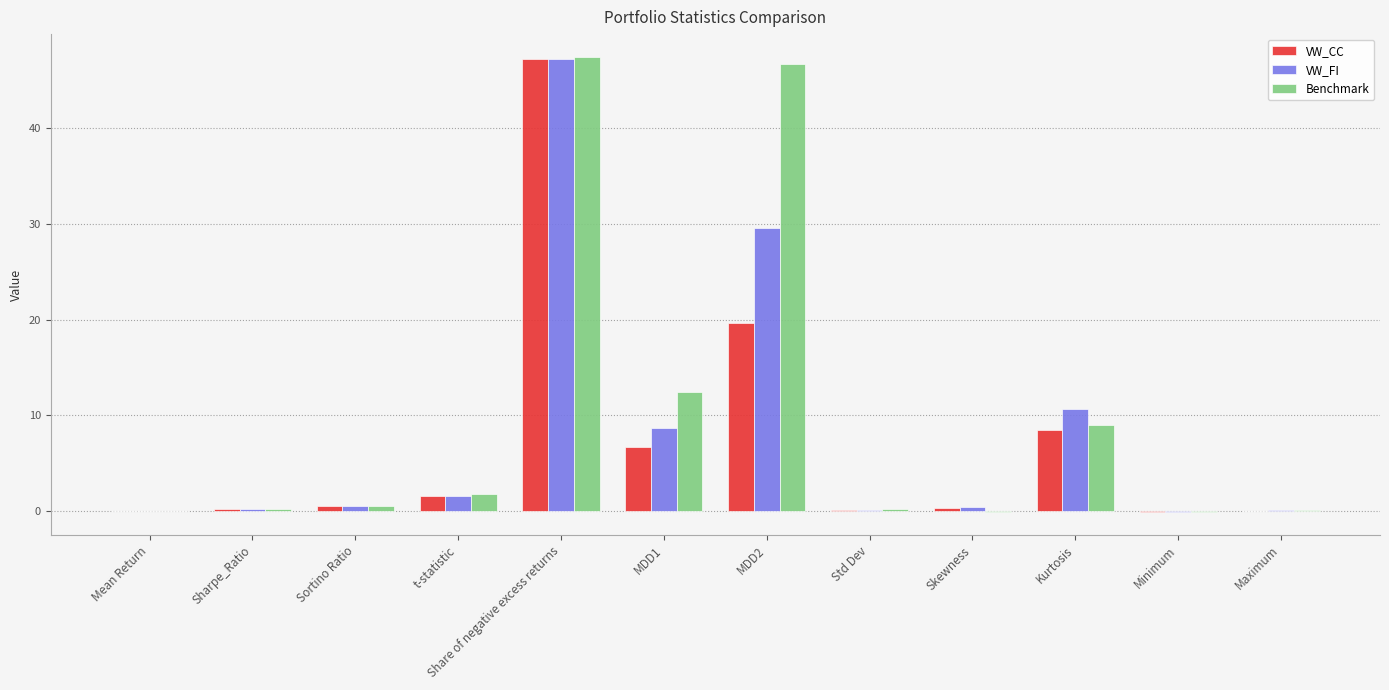

What is the maximum value shown in the chart?

47.4